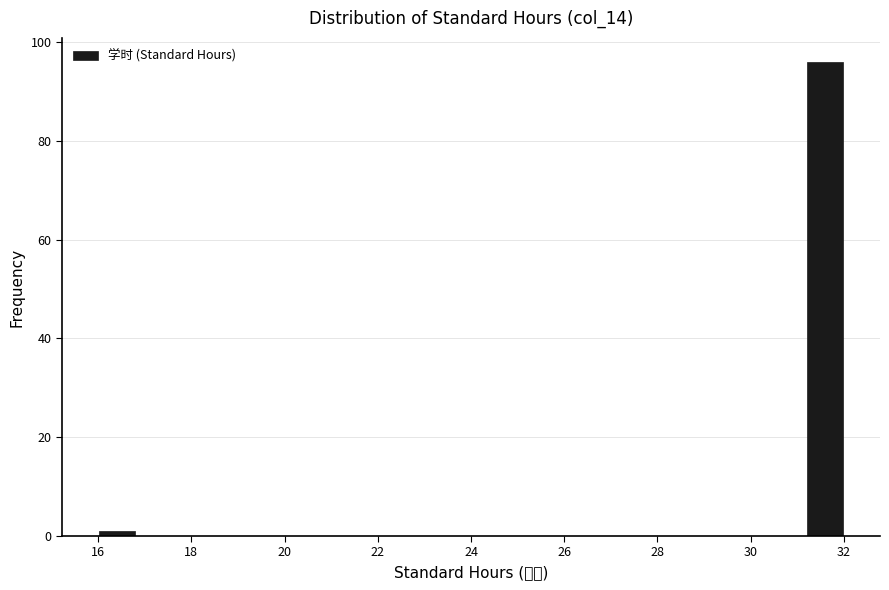

Over which range of the x-axis is the bar tallest?

31.2 to 32.0